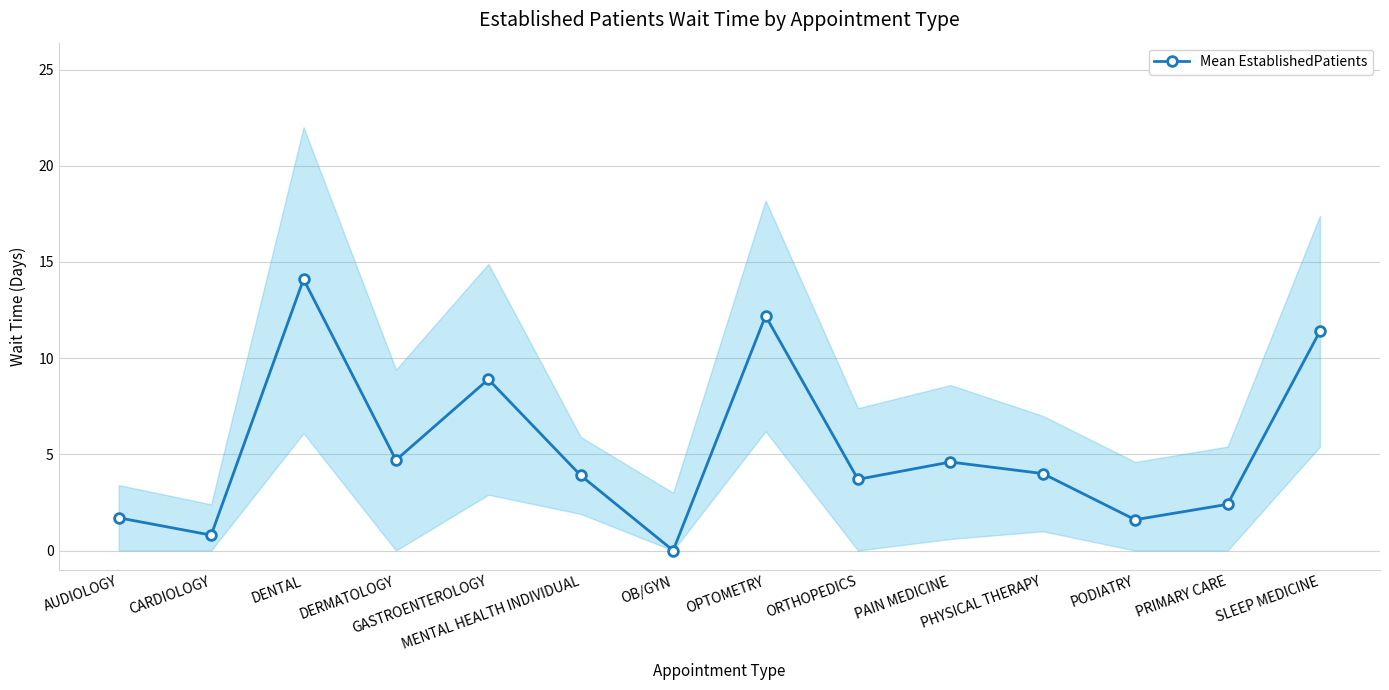

The value at OPTOMETRY is 12.2. True or false?

True